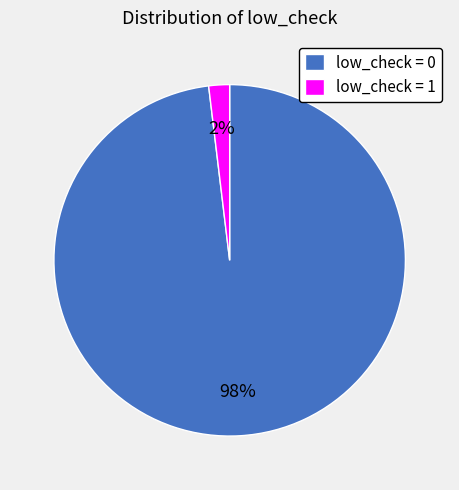

Which category has the smallest portion of the pie?

low_check = 1